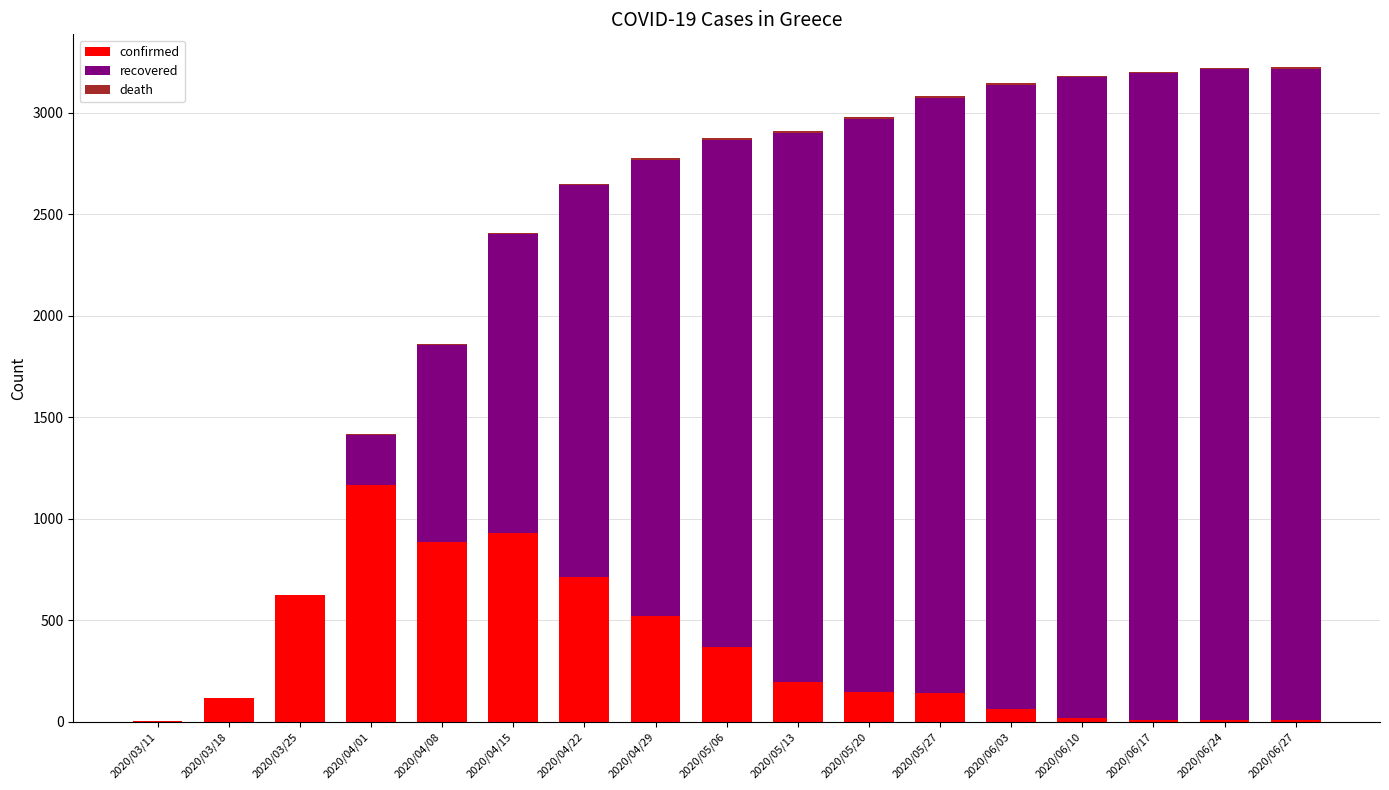

Count the number of data series in this chart.

3